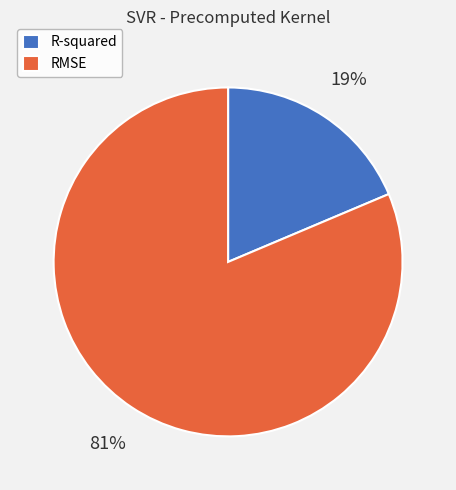

Is it true that RMSE is 81% of the pie?

True